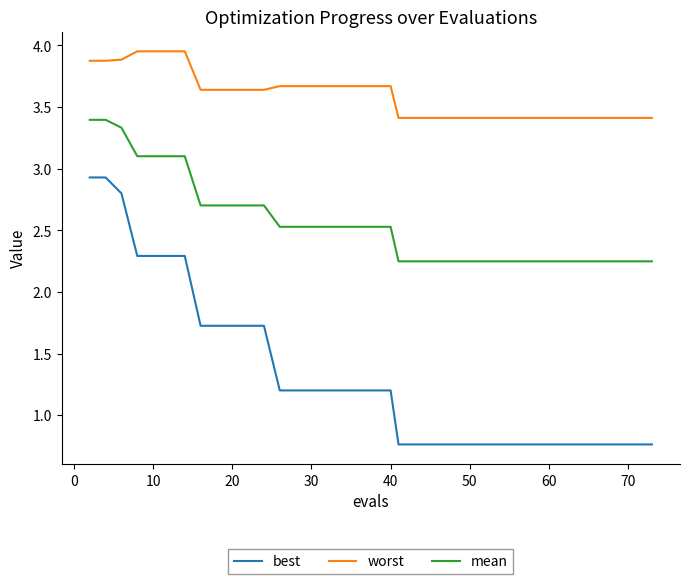

True or false: worst and best cross at least once.

False